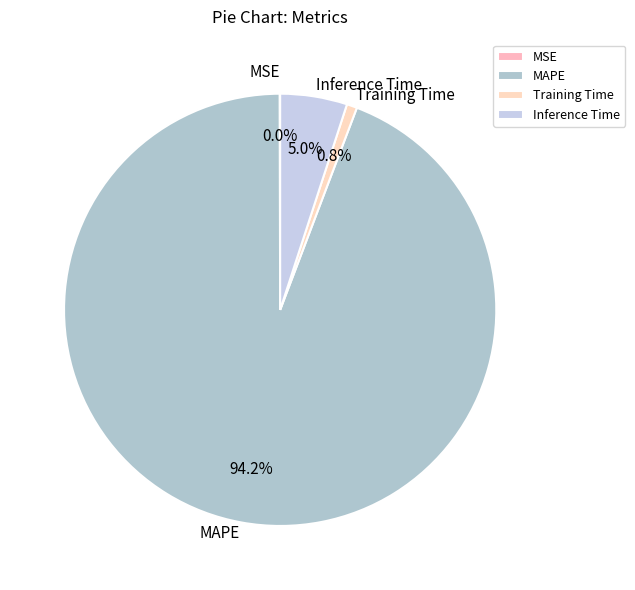

Is Training Time the majority of the pie?

No